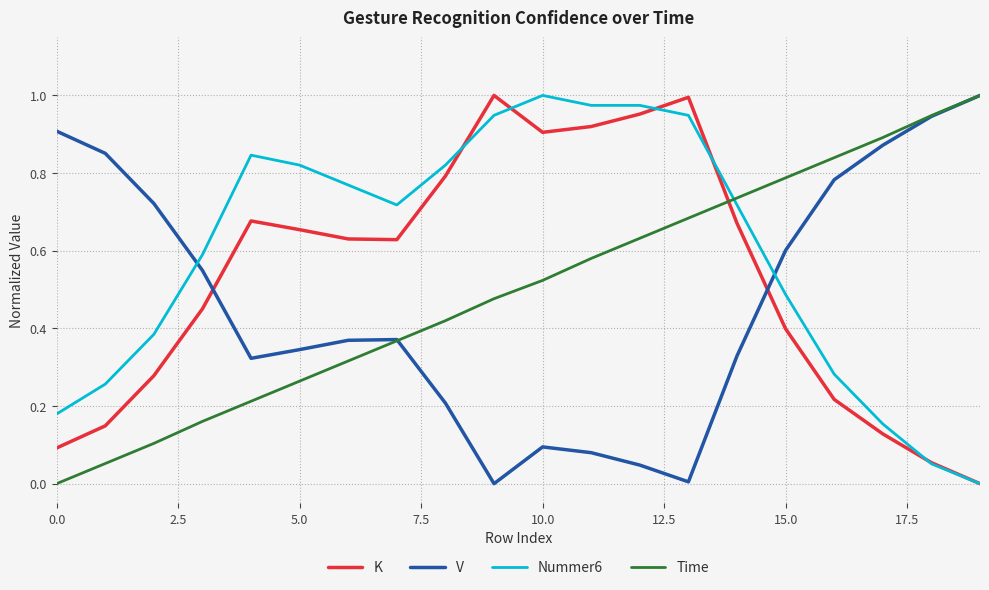

Which series has the largest total across all categories?

Nummer6